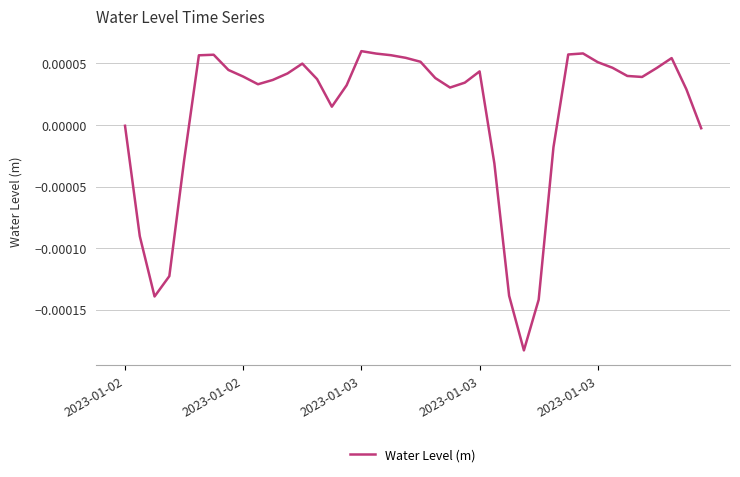

Is this an area chart (filled region under the line)?

No